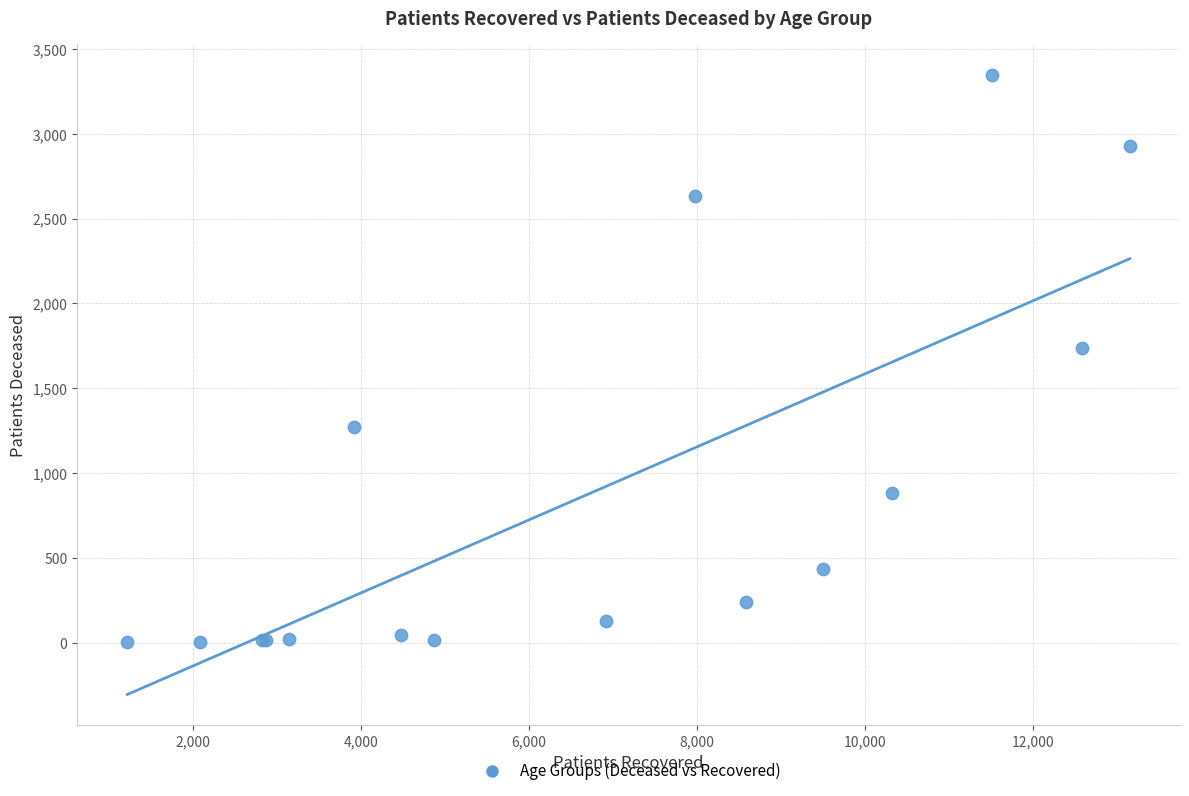

What Y value in the scatter plot is closest to 1675?

1739